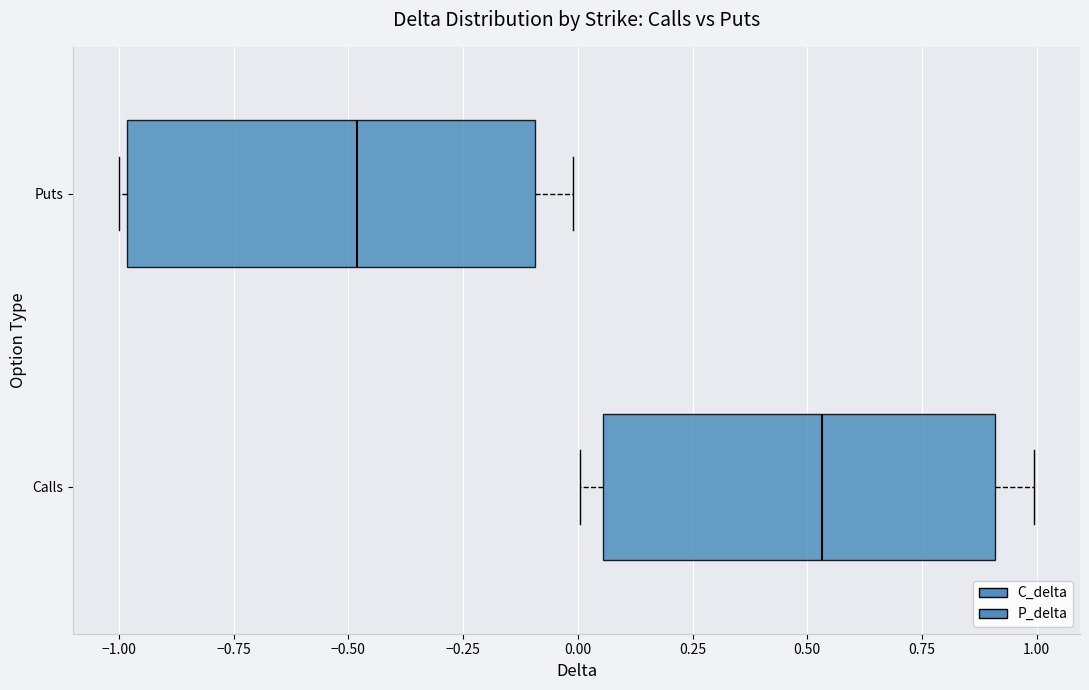

Where is the left edge of the box for Puts on the x-axis? The values are not printed on the chart, so give them approximately, as read against the axis.

-1.00